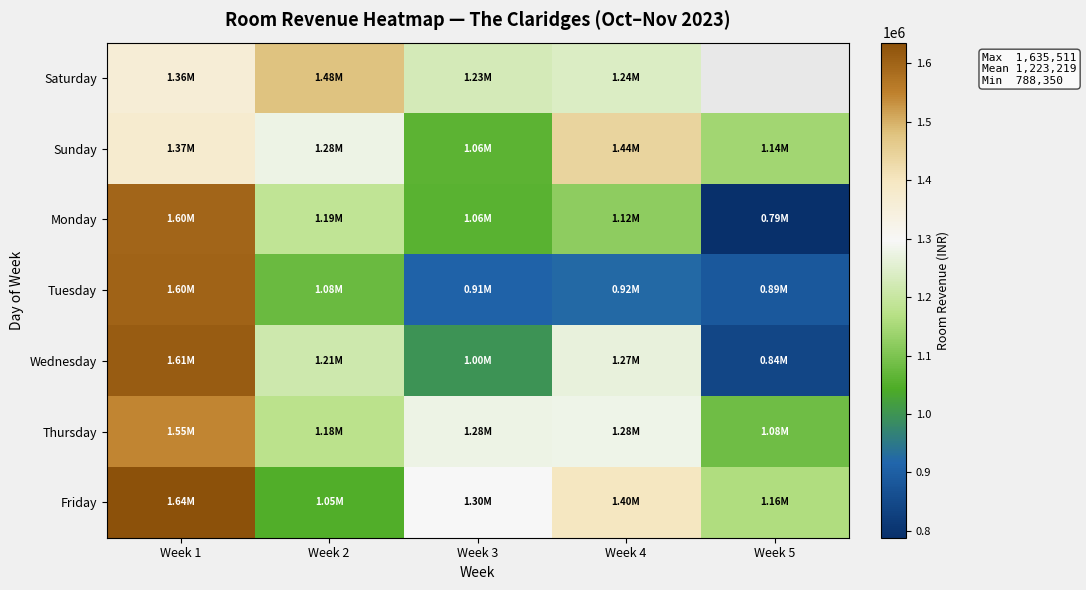

True or false: Saturday has a value of 761438.4 at Week 3.

False